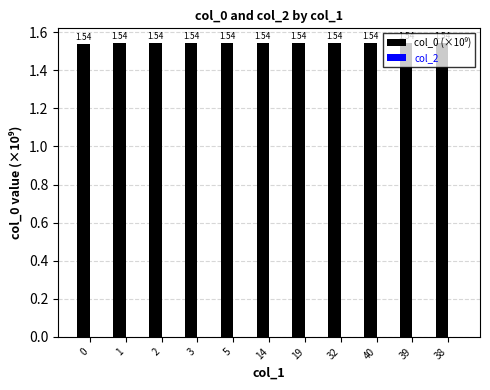

Approximately how many times larger is the value at 2 compared to 1?

1.0